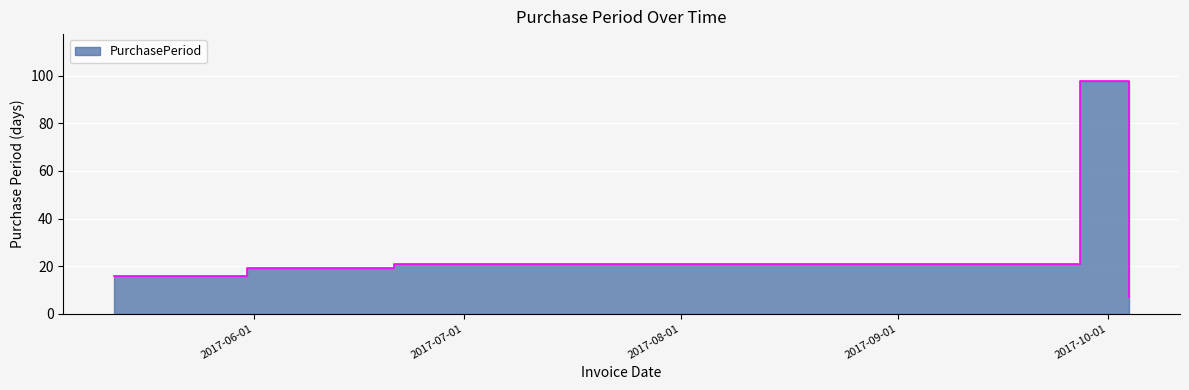

How many interior local peaks (higher than both neighbors) does the data have?

1